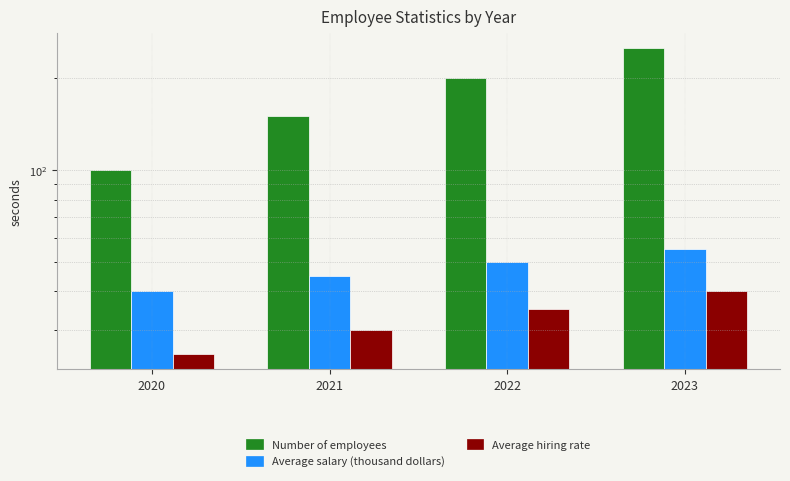

Between 2022 and 2020, which is larger?

2022